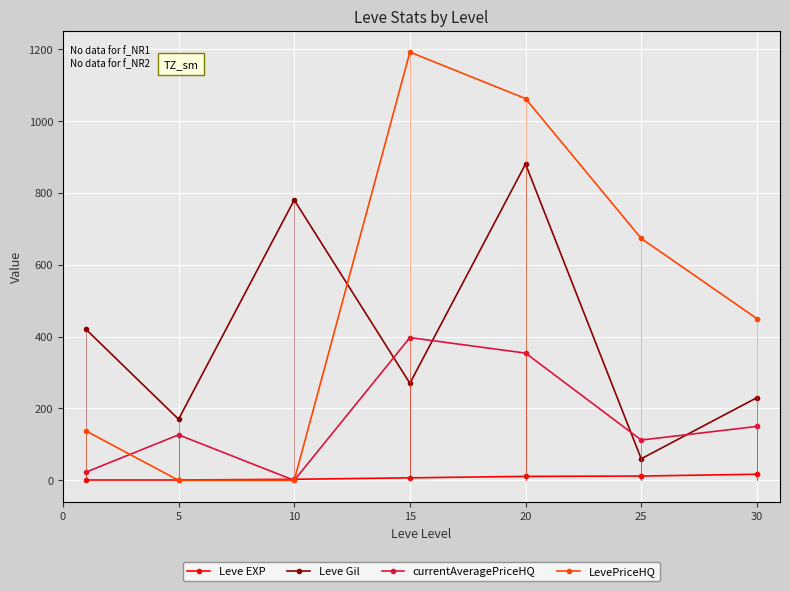

What is the highest value of the currentAveragePriceHQ series?

397.1